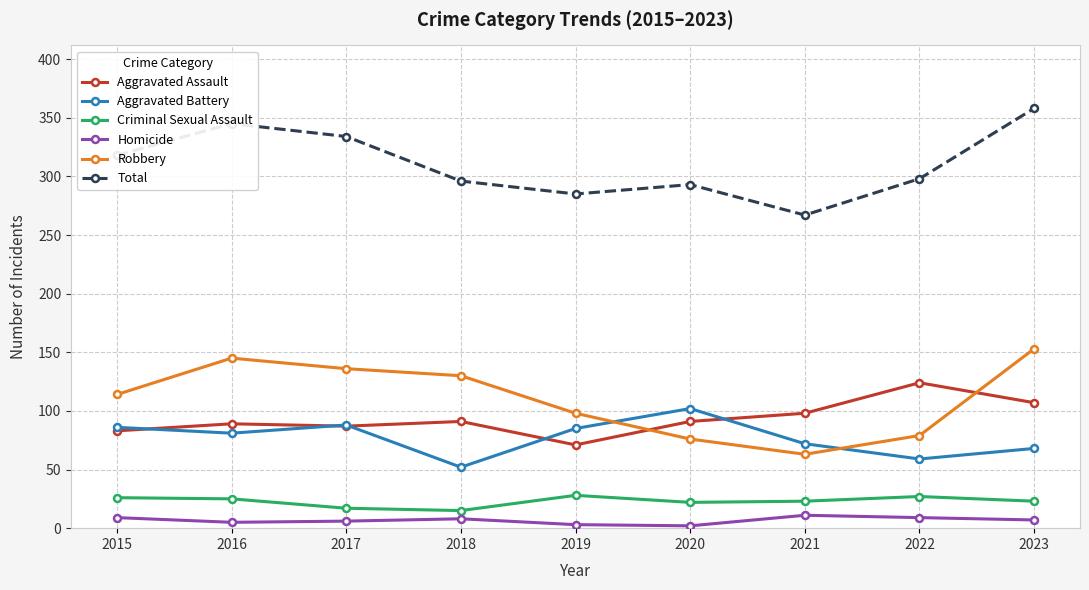

Rank the series at 2023 from lowest to highest value.

Homicide, Criminal Sexual Assault, Aggravated Battery, Aggravated Assault, Robbery, Total